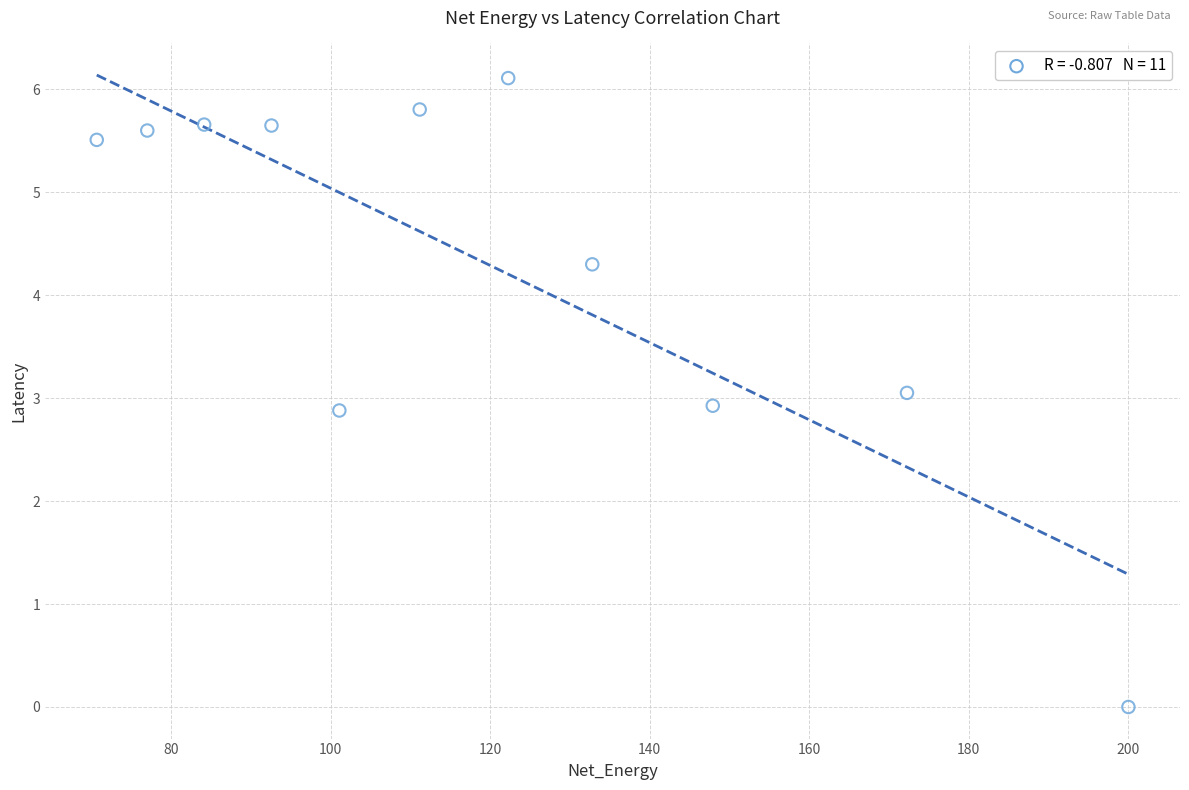

What is the range of Y values (max minus min)?

6.1